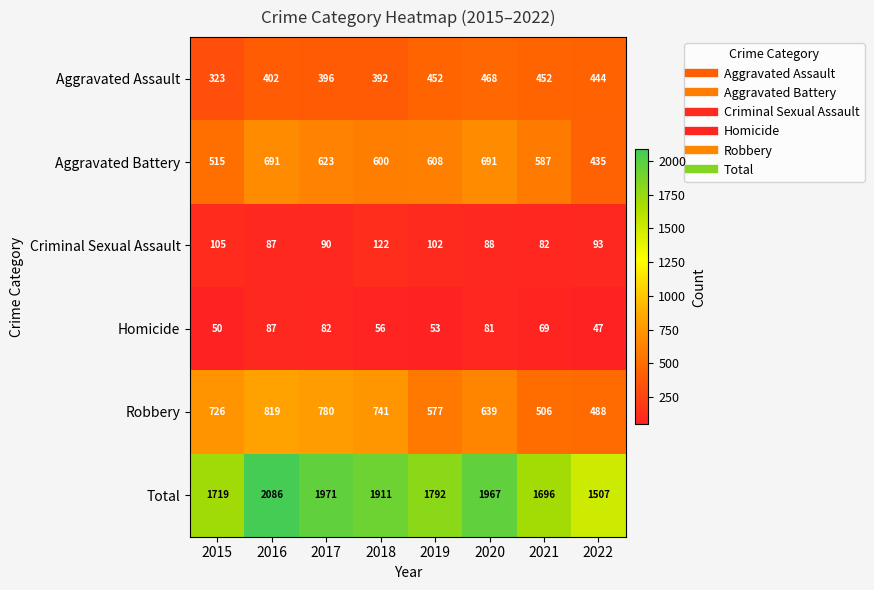

Is the value of Criminal Sexual Assault at 2019 greater than the value of Homicide at 2018?

Yes